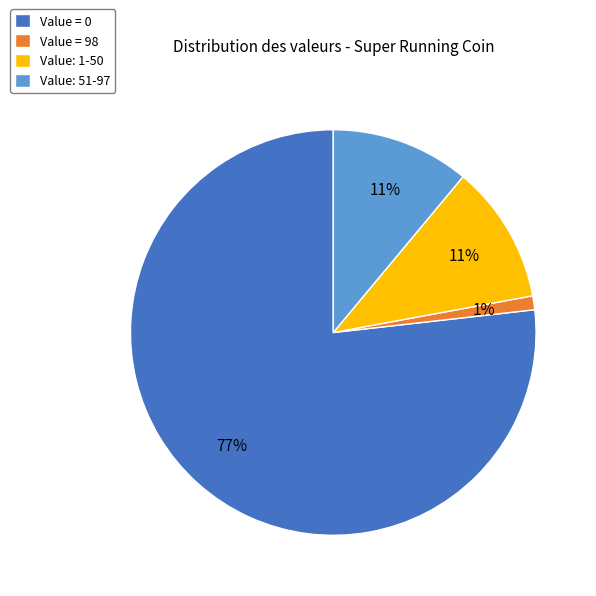

True or false: Value = 98 accounts for 11% of the total.

False